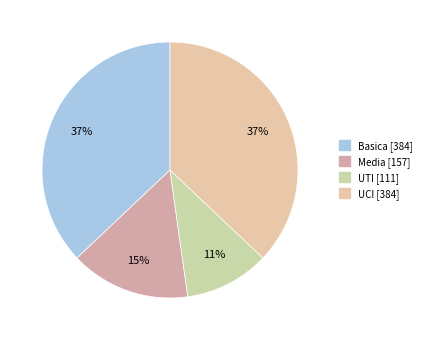

True or false: Basica accounts for 37% of the total.

True